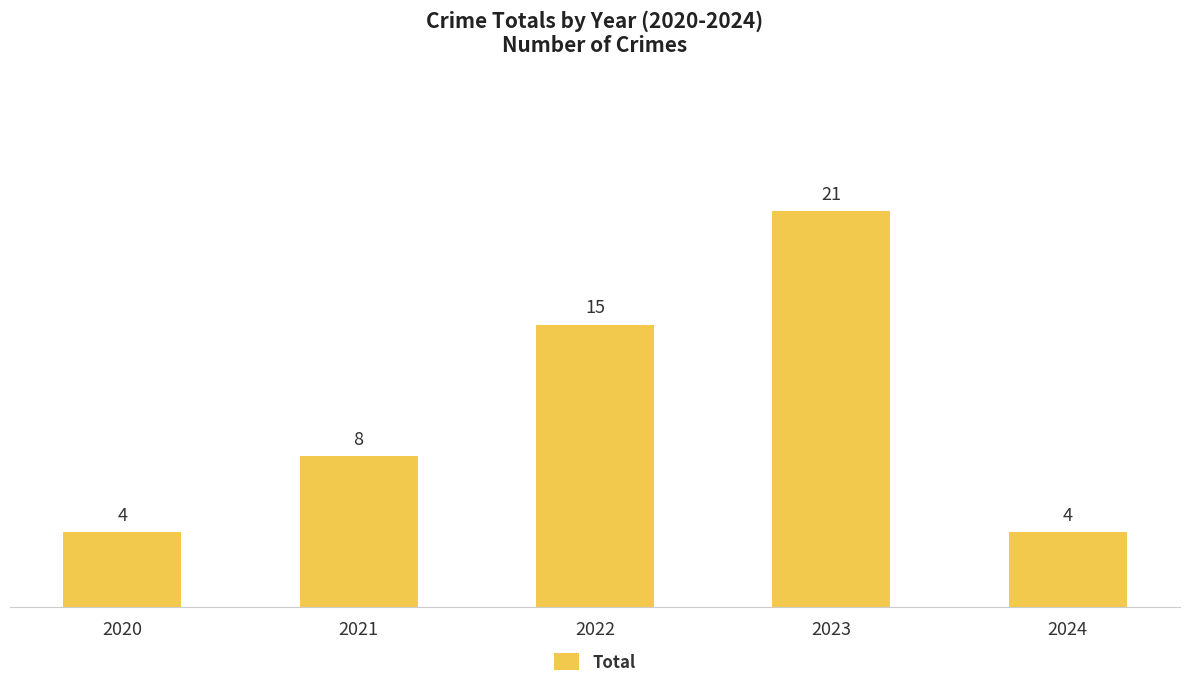

Where is the data nearest to the value 12?

2022